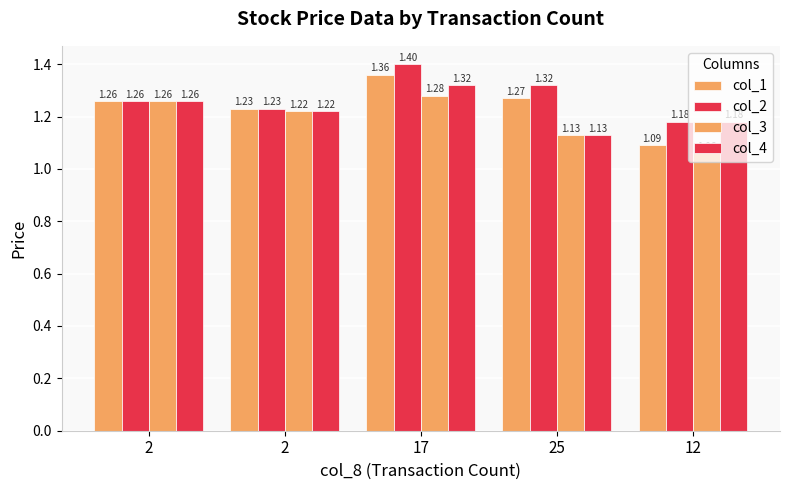

At 12, list the series in order from smallest to largest.

col_3, col_1, col_2, col_4